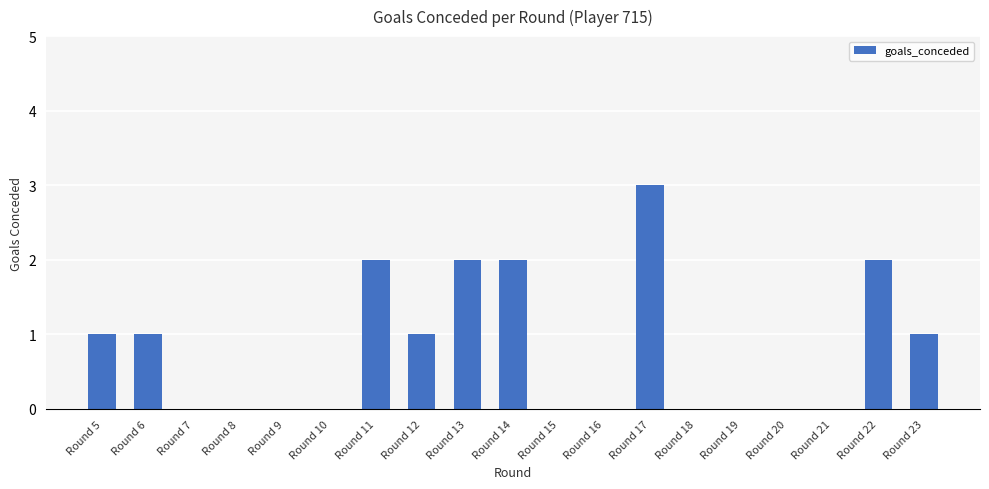

Reading left to right, transcribe all the data shown in this chart.

Round 5=1	Round 6=1	Round 7=0	Round 8=0	Round 9=0	Round 10=0	Round 11=2	Round 12=1	Round 13=2	Round 14=2	Round 15=0	Round 16=0	Round 17=3	Round 18=0	Round 19=0	Round 20=0	Round 21=0	Round 22=2	Round 23=1